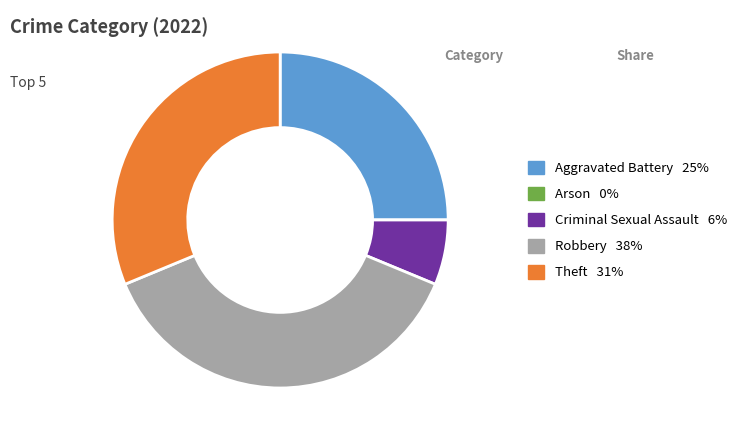

Combined, do Criminal Sexual Assault and Robbery account for over 50%?

No